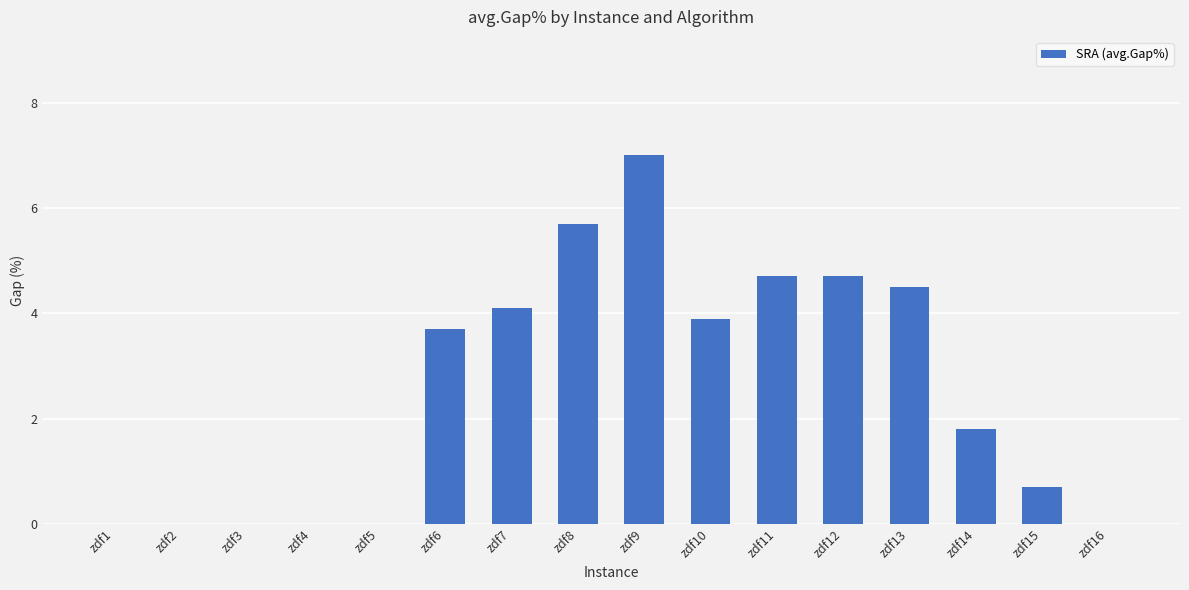

Count the number of categories in the chart.

16